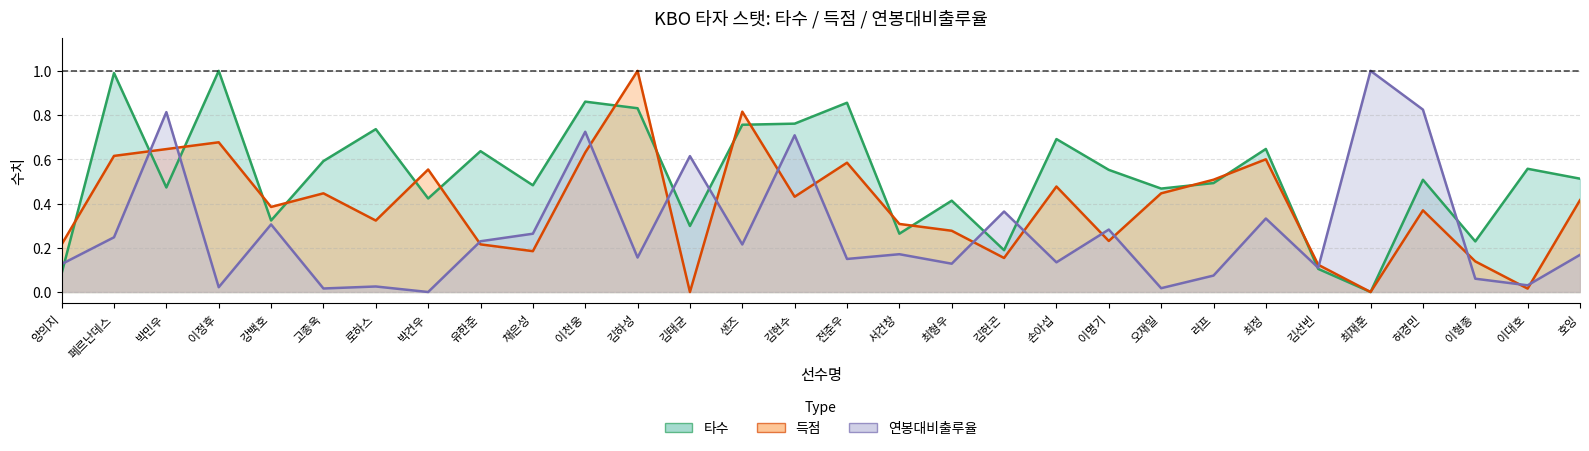

How many times do 타수 and 득점 cross each other?

16